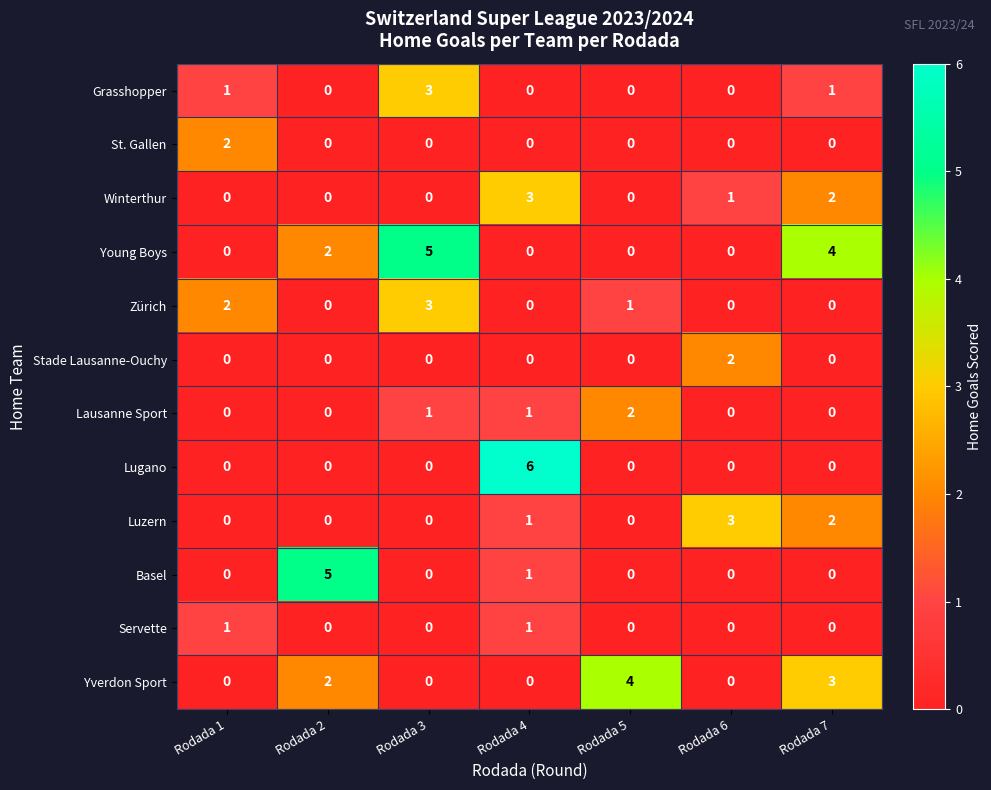

Which category has the highest value in the Yverdon Sport series?

Rodada 5